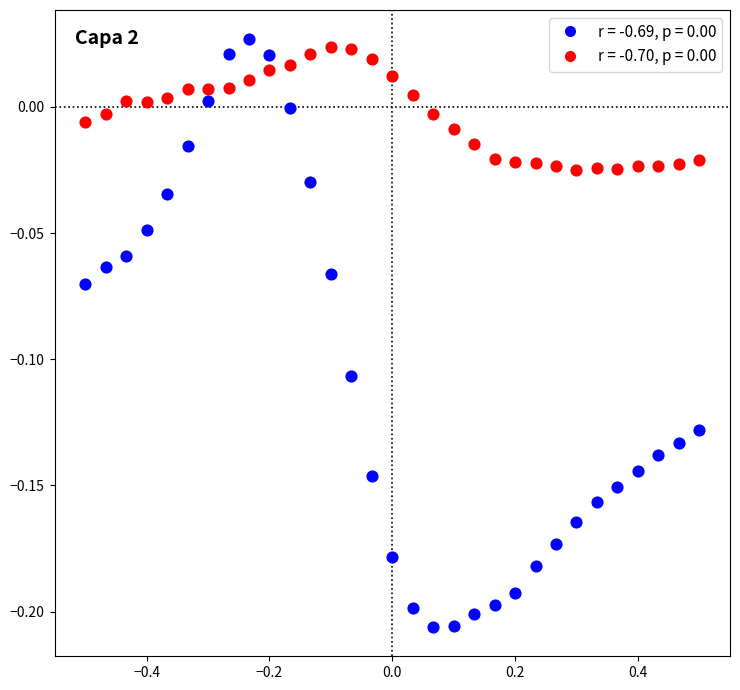

Across all data points, what is the range of X values (max minus min)?

1.0